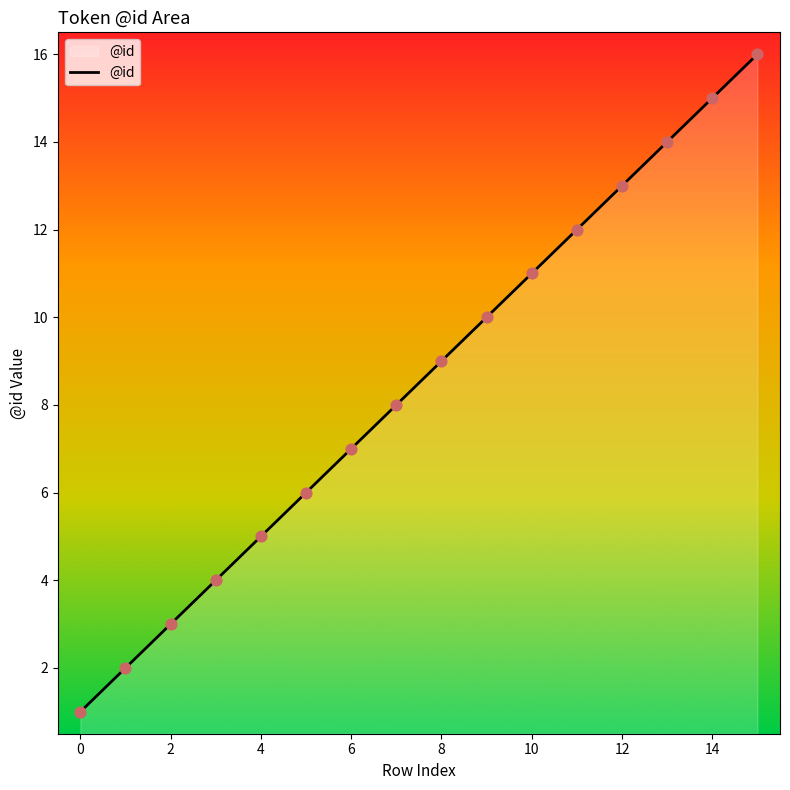

What is the greatest value displayed?

16